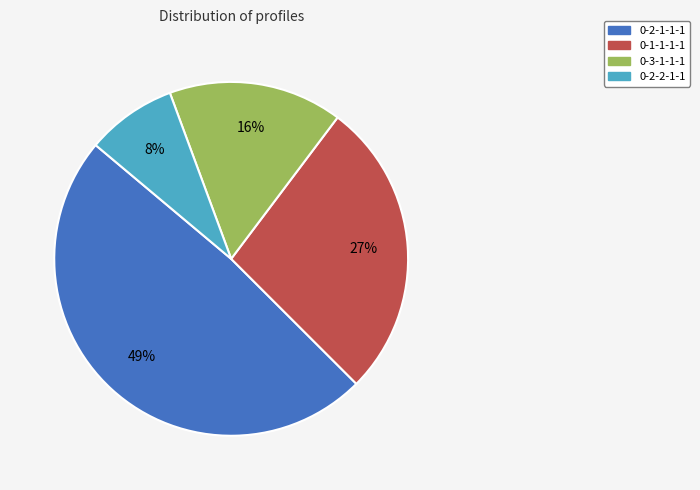

To the nearest percent, what is the combined percentage of 0-1-1-1-1 and 0-3-1-1-1?

43%